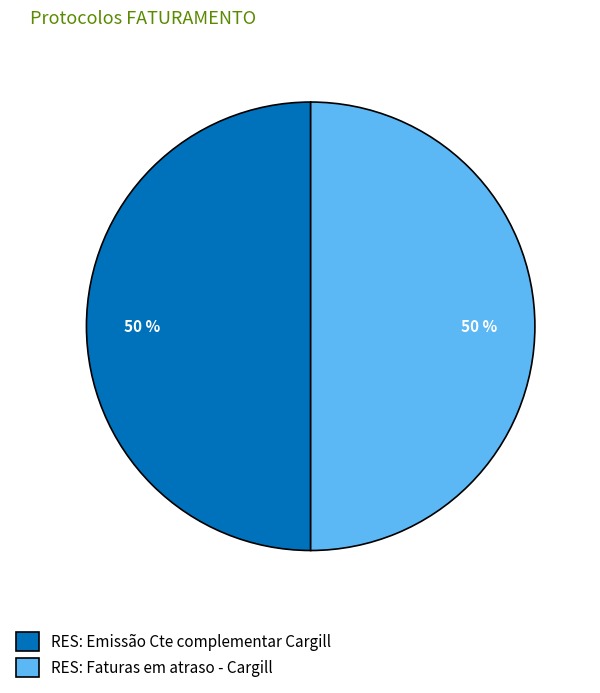

To the nearest percent, what is the combined percentage of RES: Faturas em atraso - Cargill and RES: Emissão Cte complementar Cargill?

100%